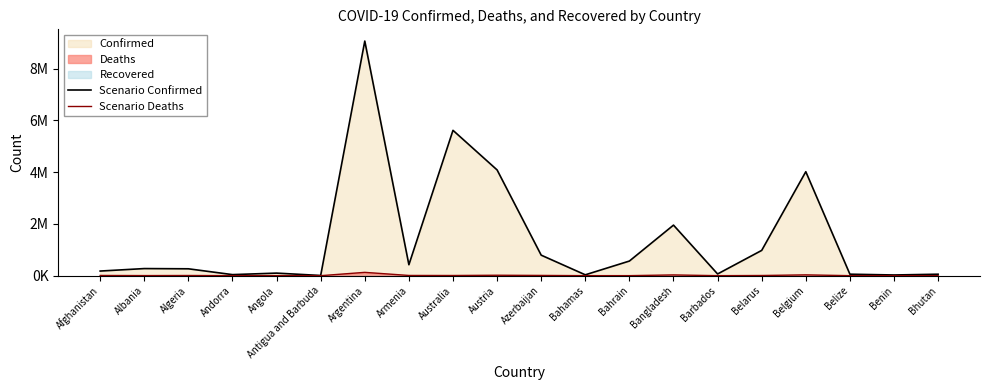

How many values in the Scenario Confirmed series exceed 274606?

9